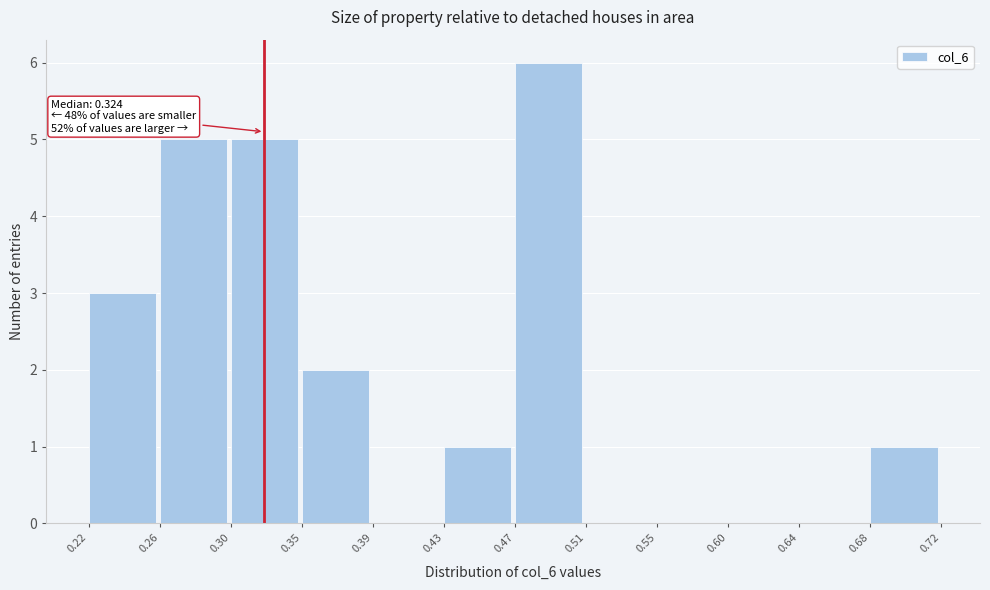

Which range on the x-axis has the tallest bar?

0.47 to 0.51